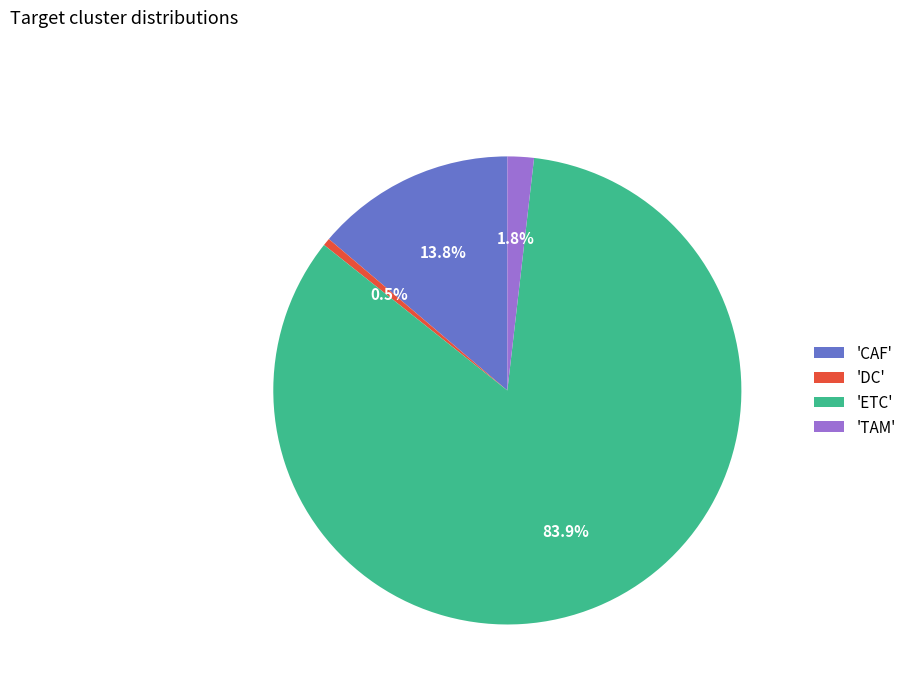

How much of the chart is everything except 'TAM'?

98.2%